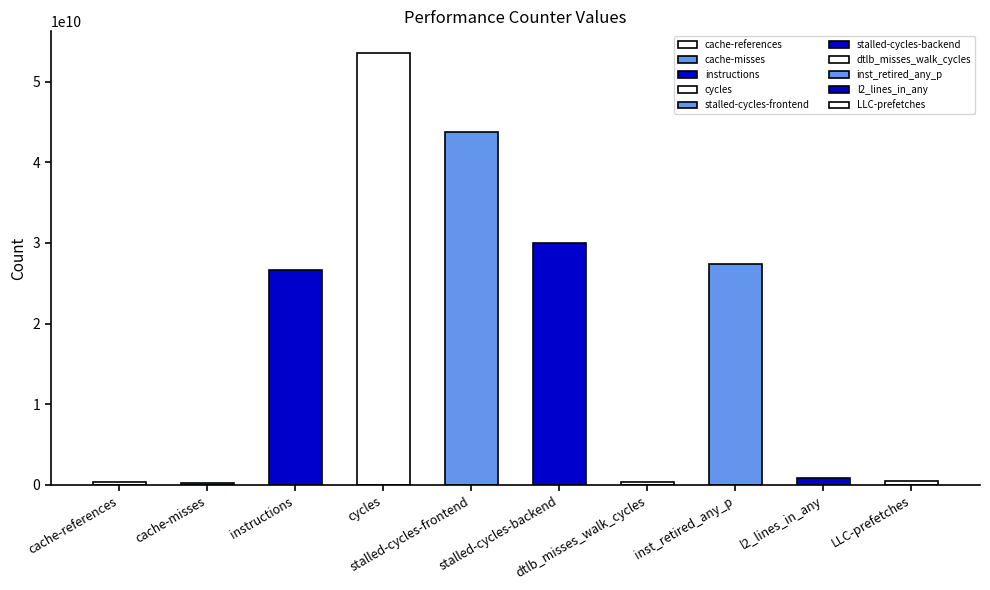

True or false: the data shows 305322314 at cache-references.

True